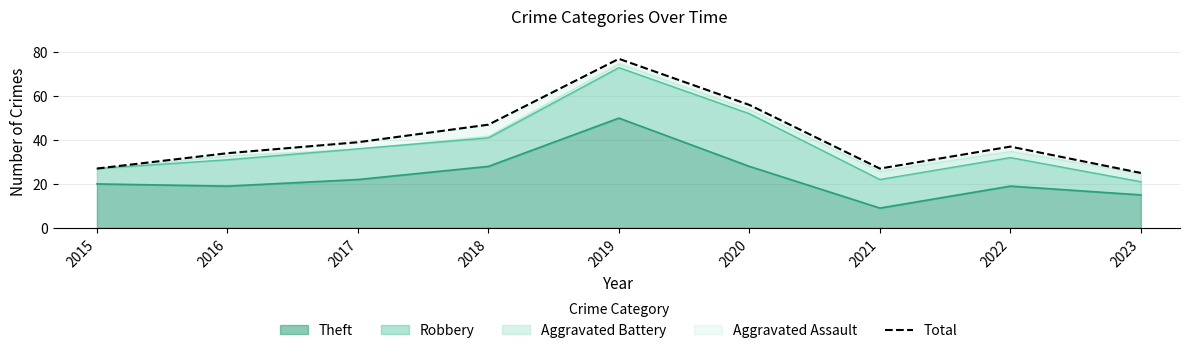

The value at 2016 is 53. True or false?

False